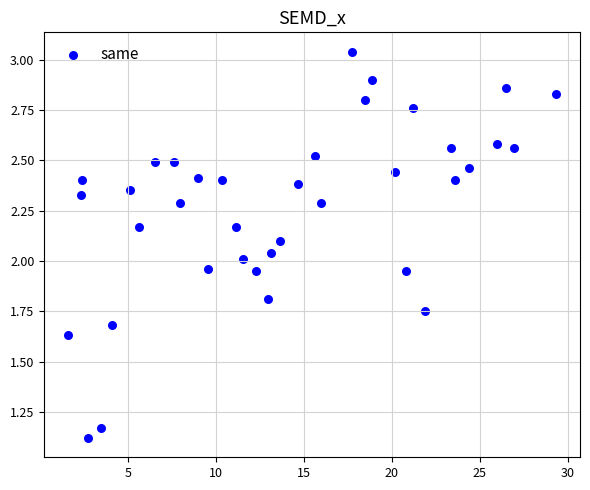

What is the range of X values (max minus min)?

27.7